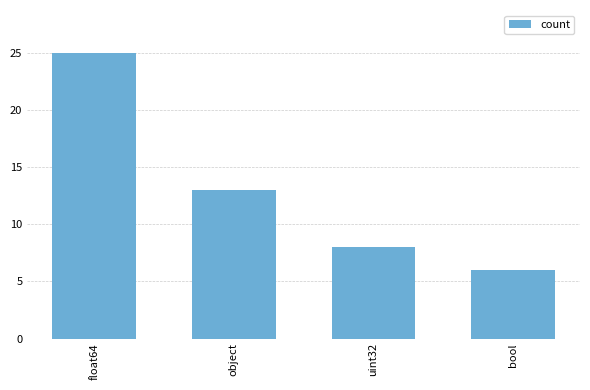

What is the difference between the values at bool and uint32?

2